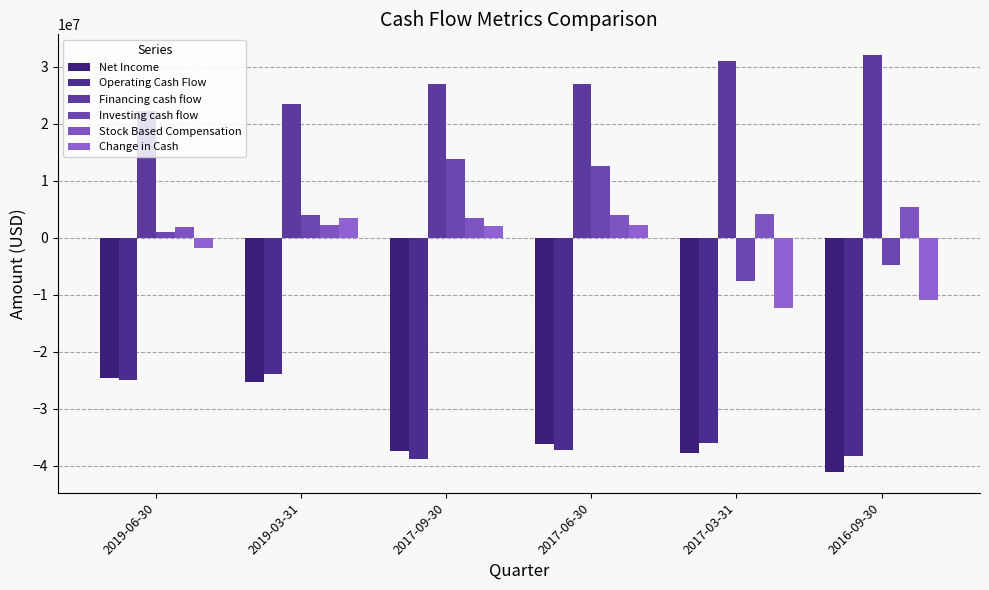

What is the difference between the Stock Based Compensation values at 2017-03-31 and 2019-06-30?

2325000